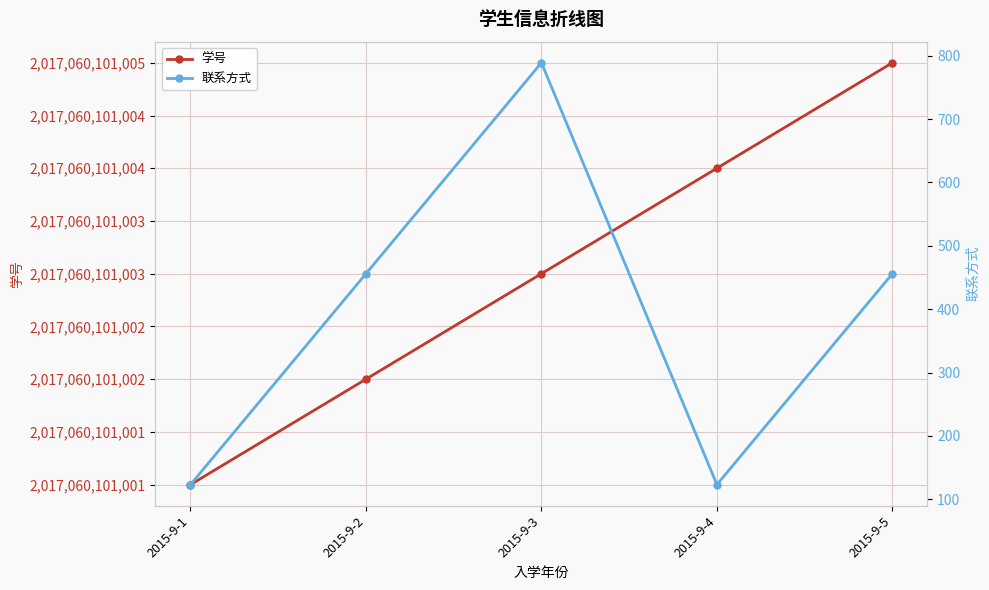

Is this an area chart (filled region under the line)?

No